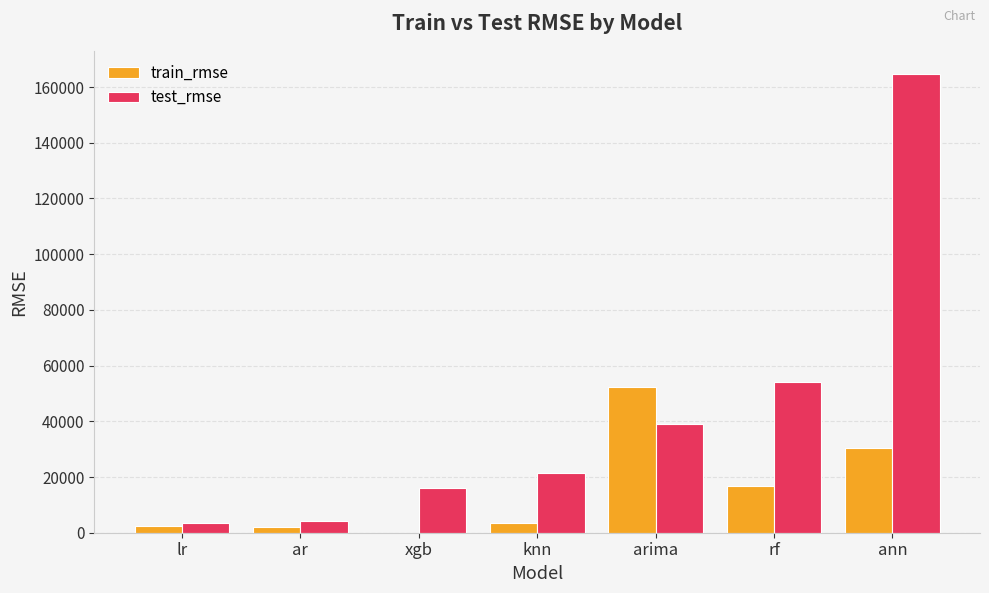

What is the total value across all series at ar?

6089.7